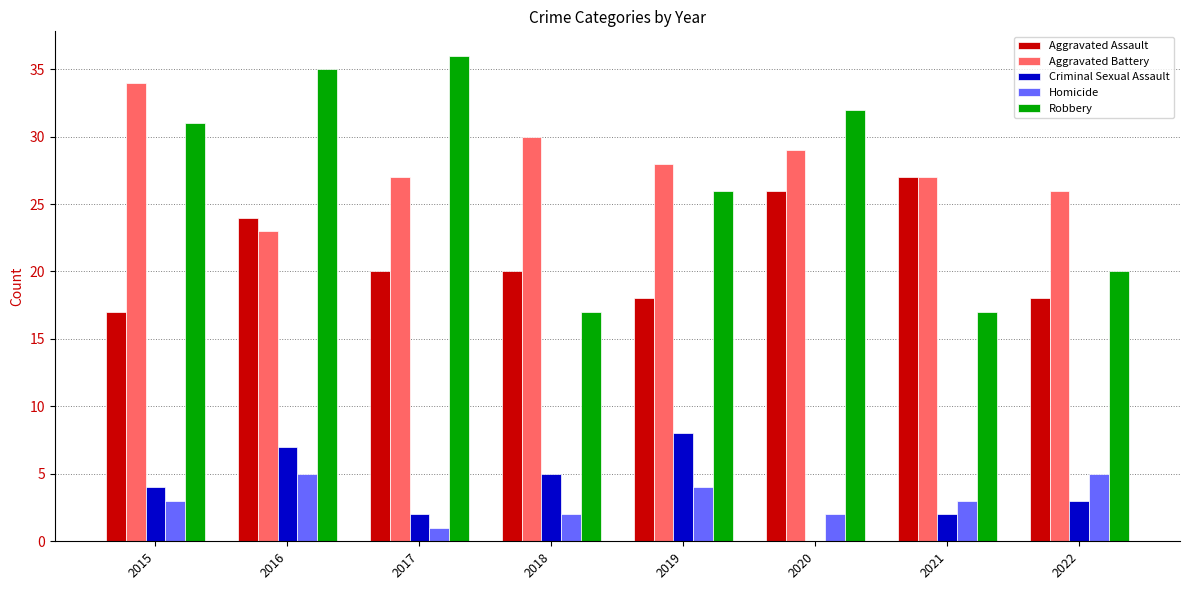

Reading left to right, list all the values displayed in this chart.

Aggravated Assault: 2015=17	2016=24	2017=20	2018=20	2019=18	2020=26	2021=27	2022=18
Aggravated Battery: 2015=34	2016=23	2017=27	2018=30	2019=28	2020=29	2021=27	2022=26
Criminal Sexual Assault: 2015=4	2016=7	2017=2	2018=5	2019=8	2020=0	2021=2	2022=3
Homicide: 2015=3	2016=5	2017=1	2018=2	2019=4	2020=2	2021=3	2022=5
Robbery: 2015=31	2016=35	2017=36	2018=17	2019=26	2020=32	2021=17	2022=20